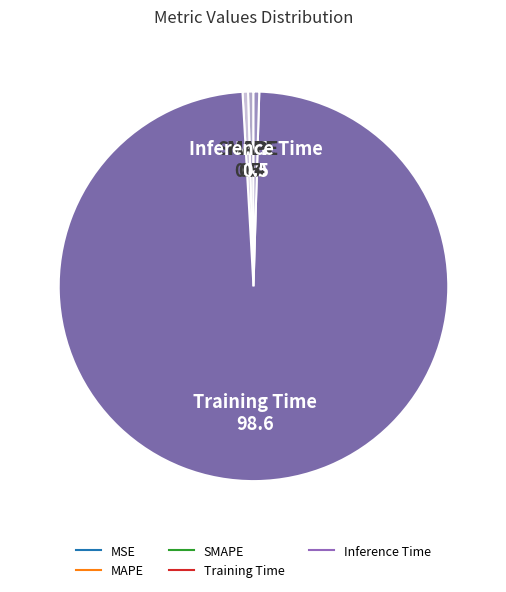

Combined, do Training Time and MAPE account for over 50%?

Yes